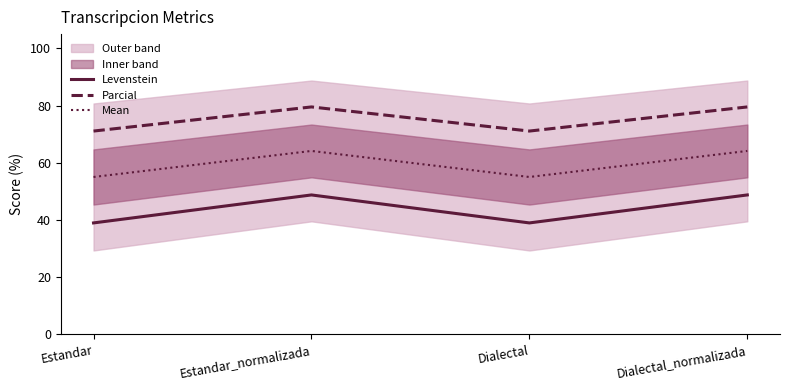

Which category has the lowest value across all series?

Estandar